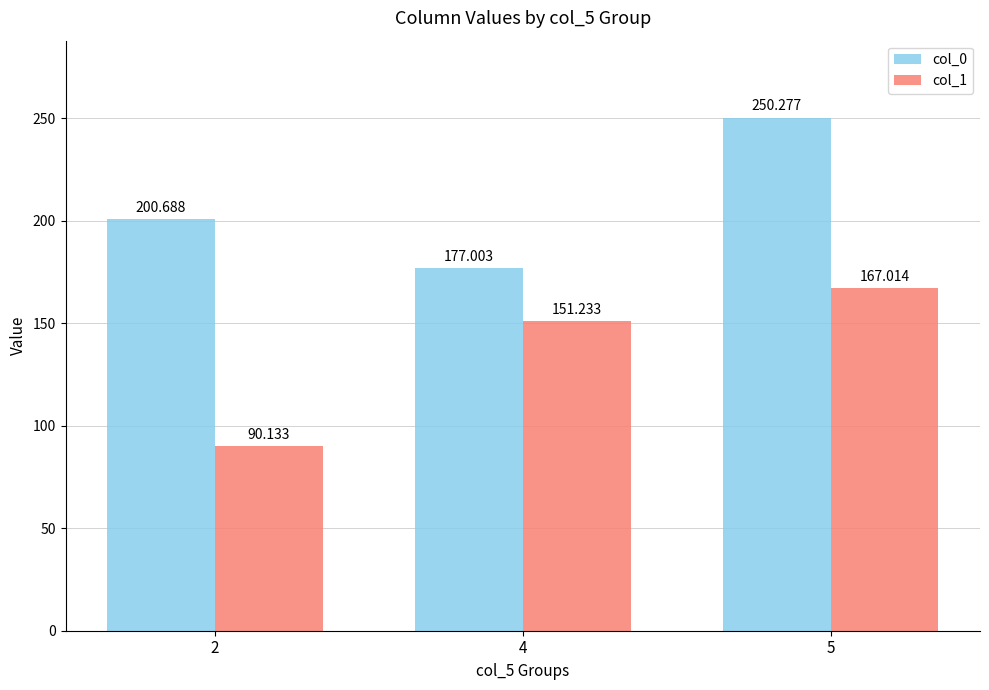

Is it true that col_0 equals 200.7 at 2?

True